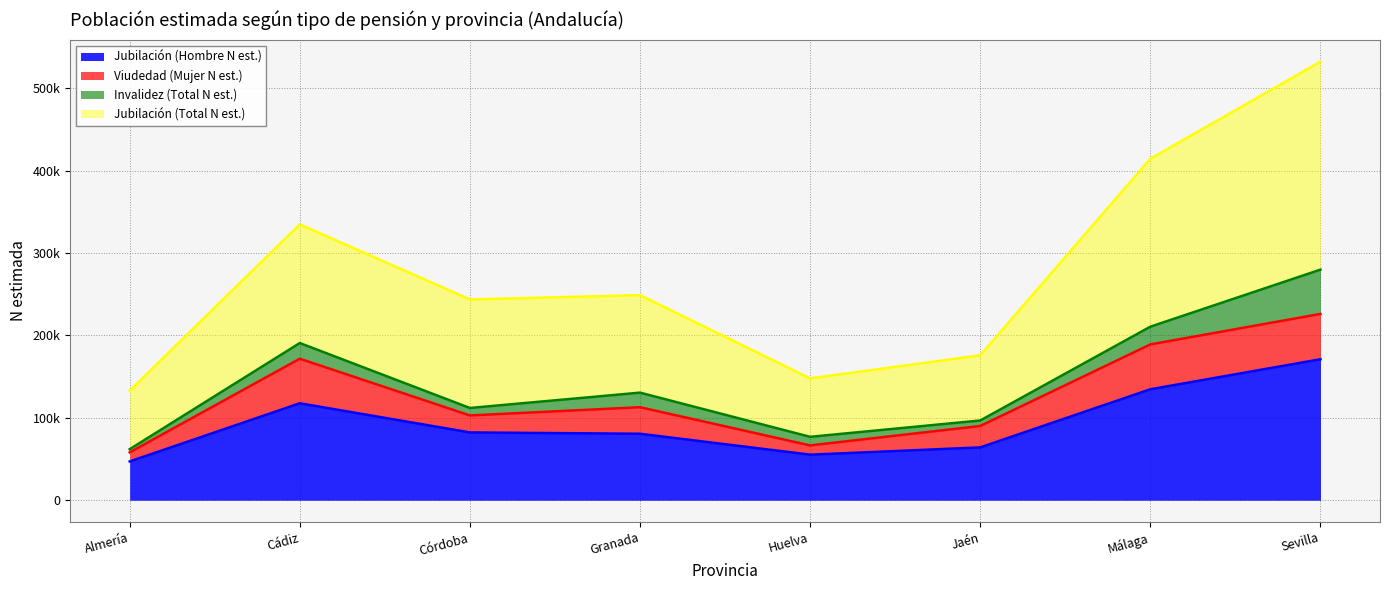

Does the chart have visible grid lines?

Yes